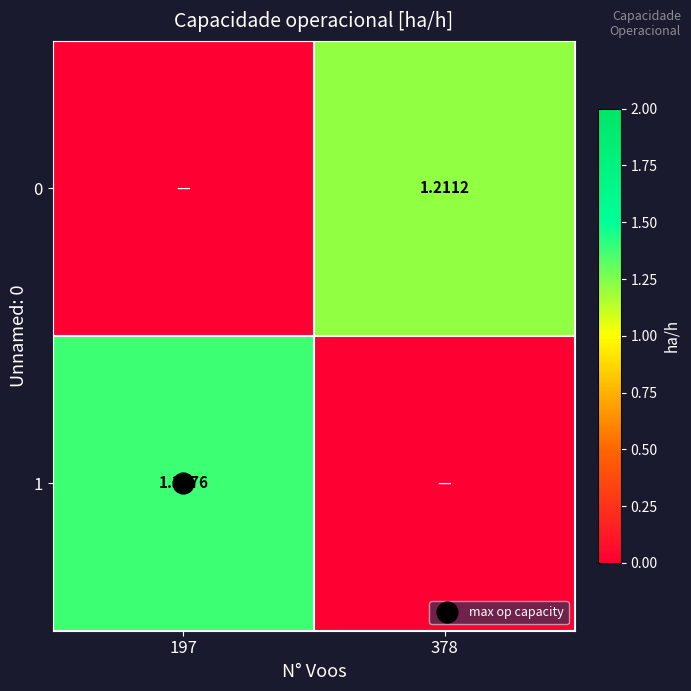

How many data points in 1 are less than 1?

1